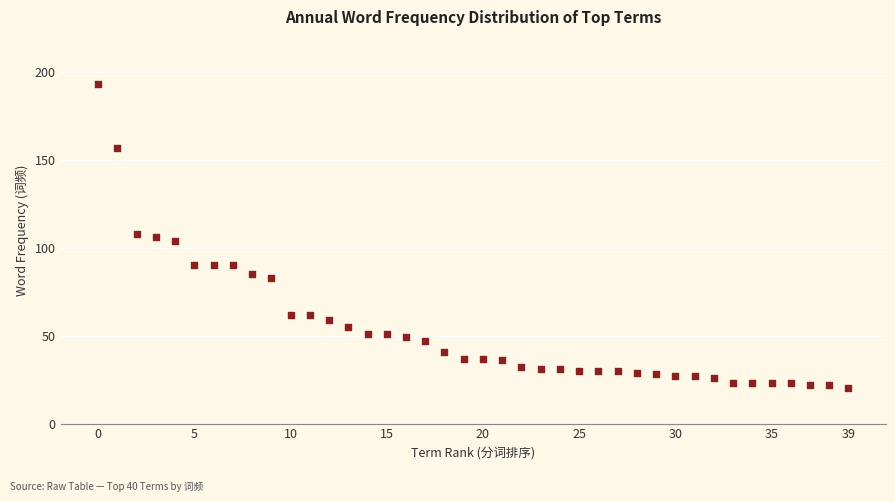

What is the range of Y values (max minus min)?

173